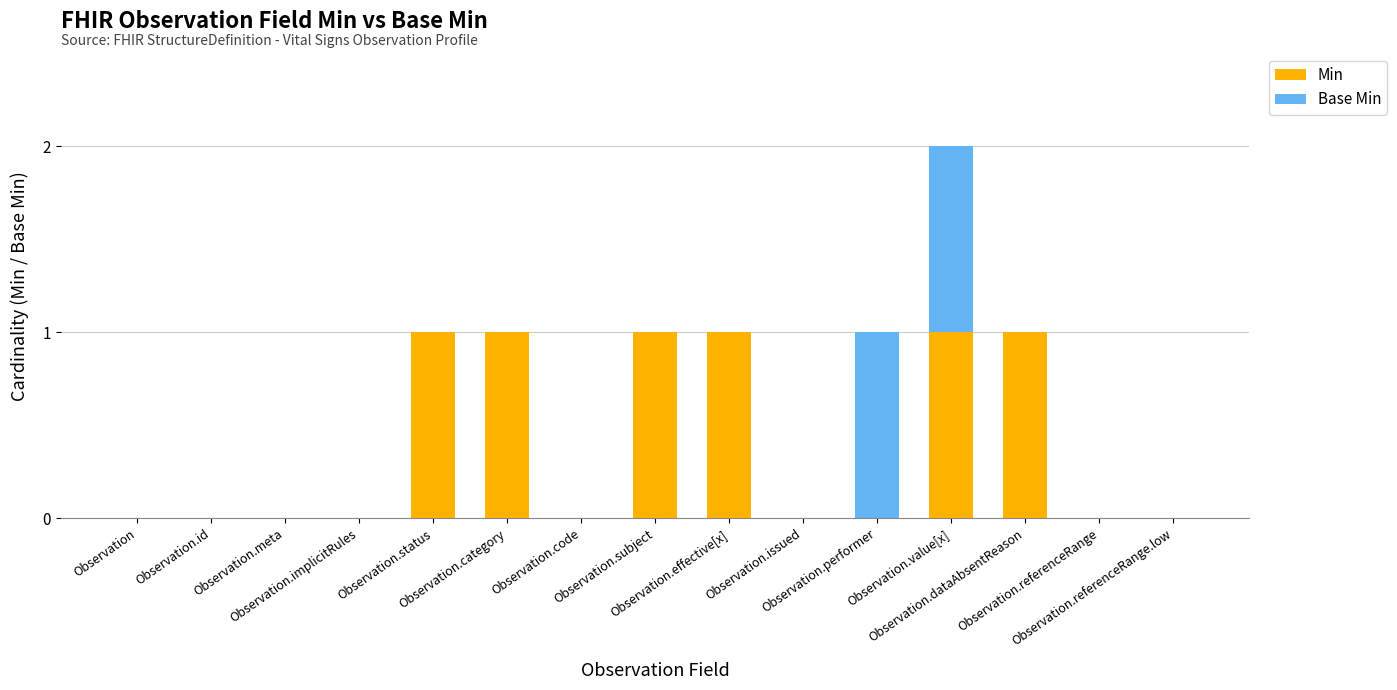

What is the sum of all Min values?

6